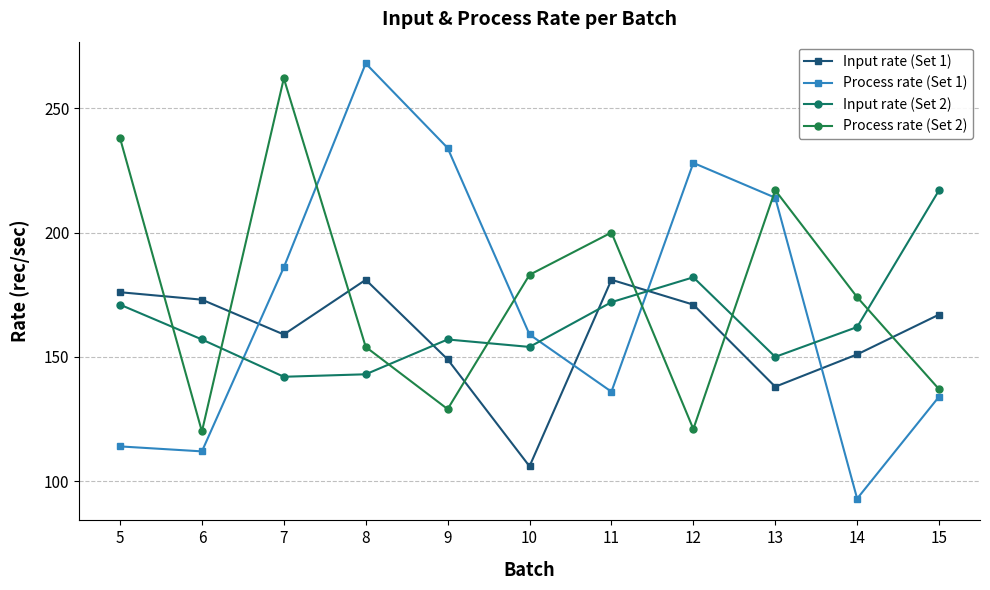

Is it true that Input rate (Set 2) equals 86 at 7?

False